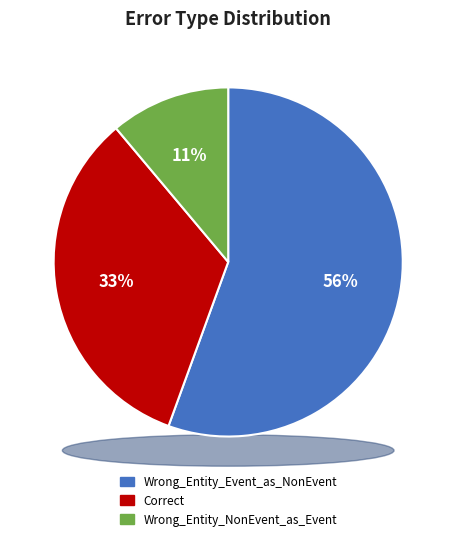

What is the change in value from Wrong_Entity_Event_as_NonEvent to Wrong_Entity_NonEvent_as_Event?

-4